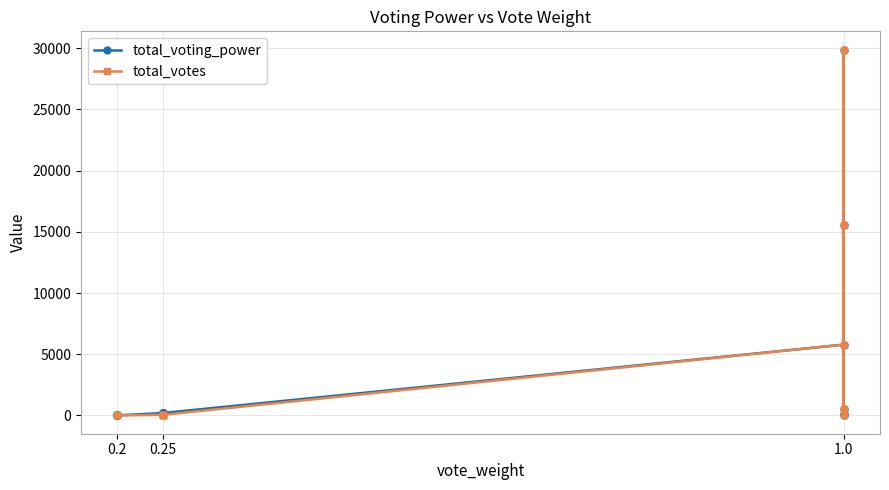

What is the minimum value for total_votes?

1.0